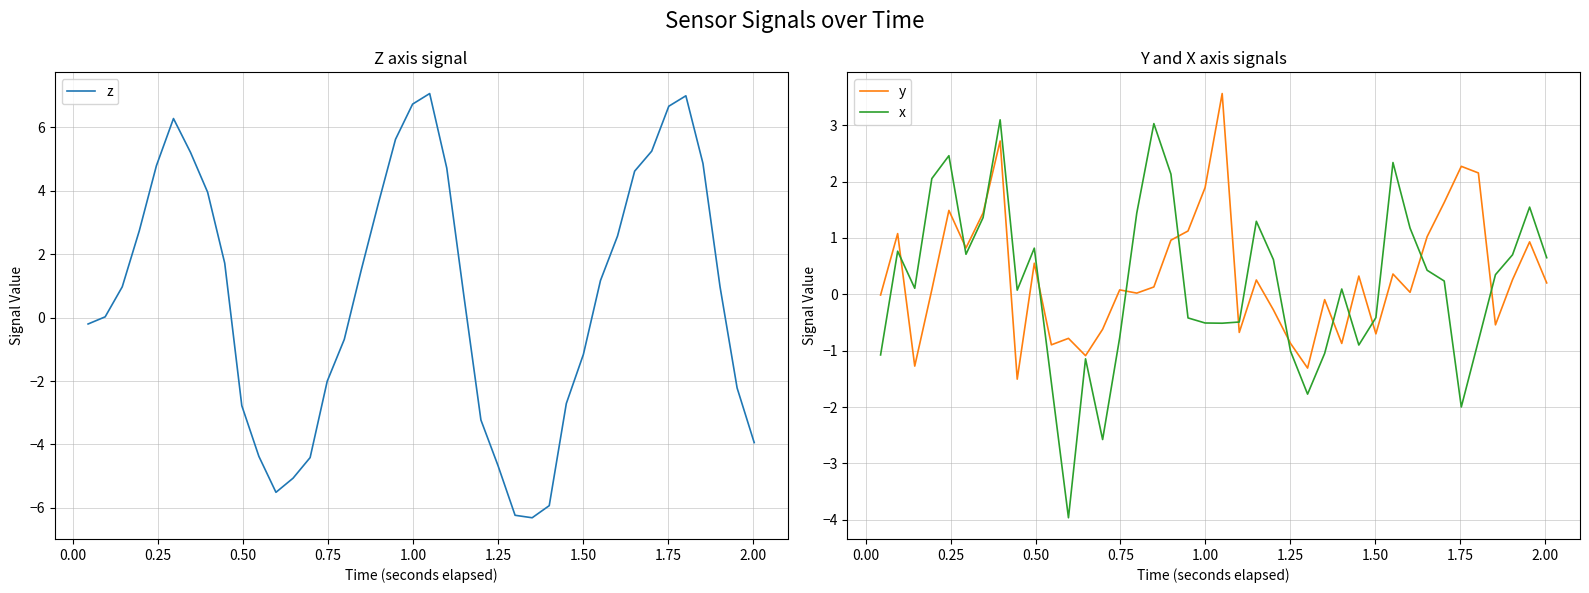

What is the minimum value for y?

-1.5